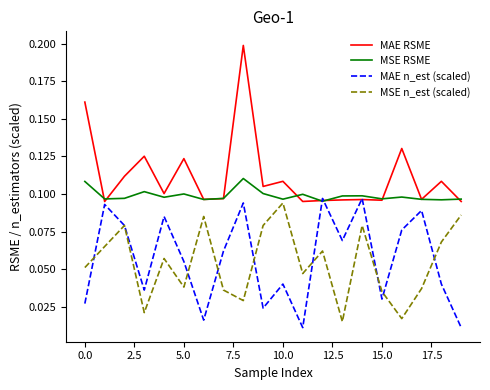

Which series has the largest total across all categories?

MAE RSME